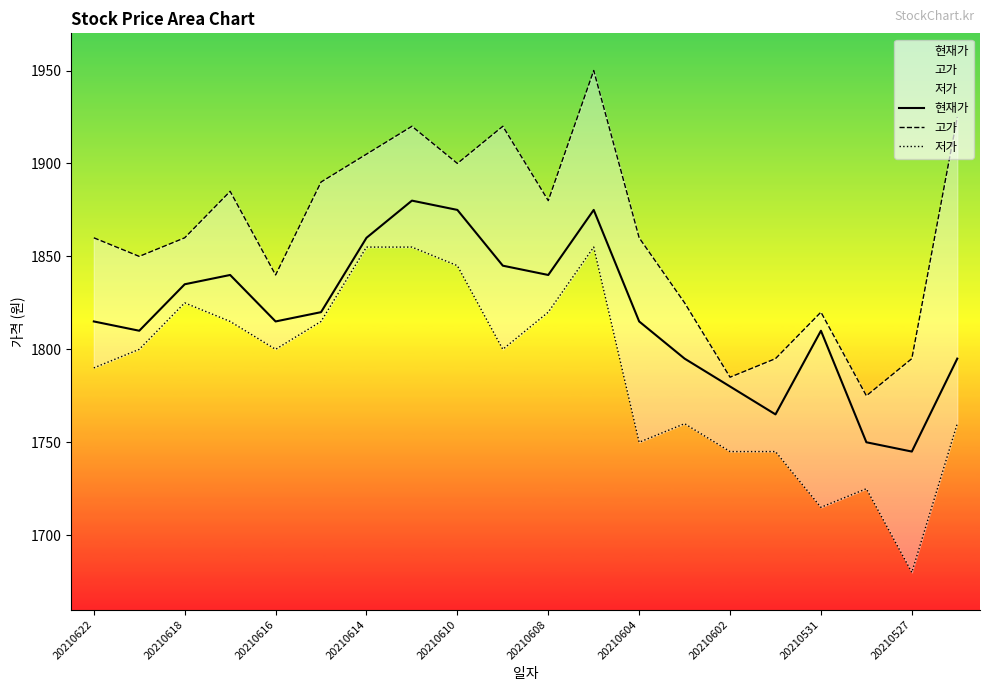

How many data points in 현재가 are less than 1815?

8